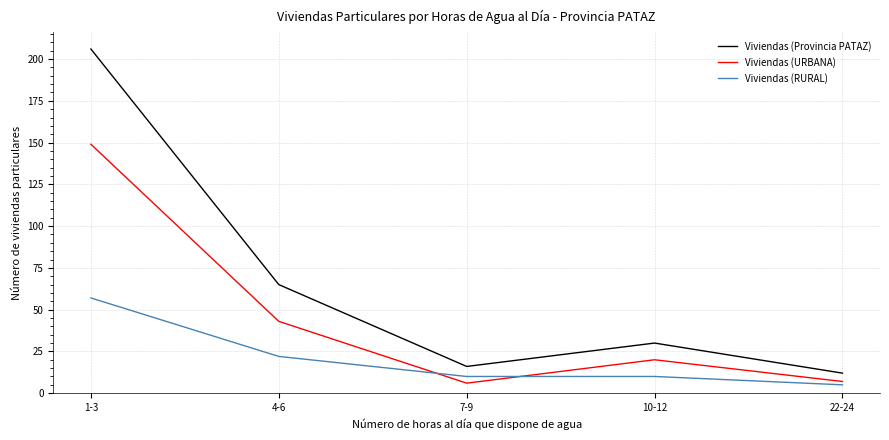

Which series has the largest range (max minus min)?

Viviendas (Provincia PATAZ)